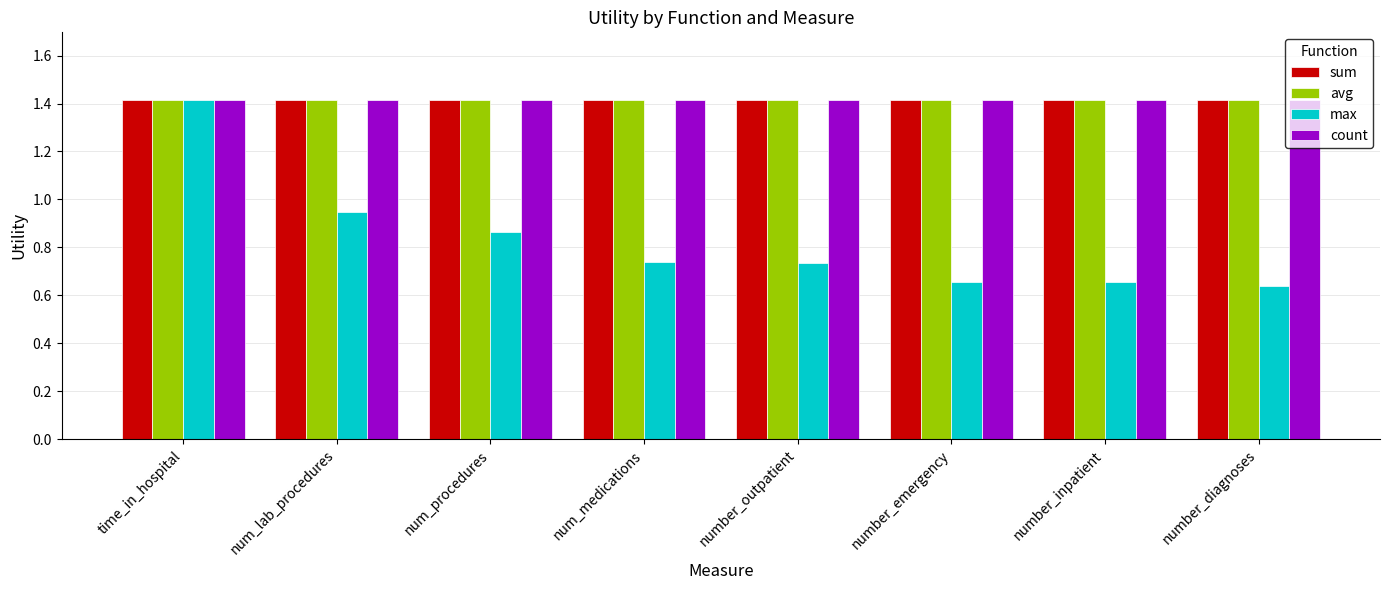

What is the label of the 6th bar from the left?

number_emergency